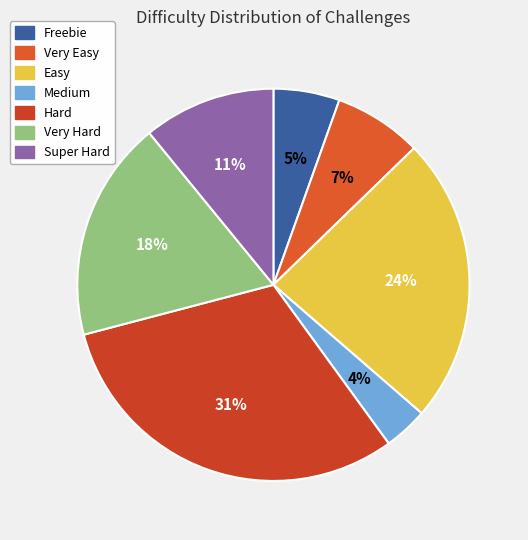

How many slices are in this pie chart?

7